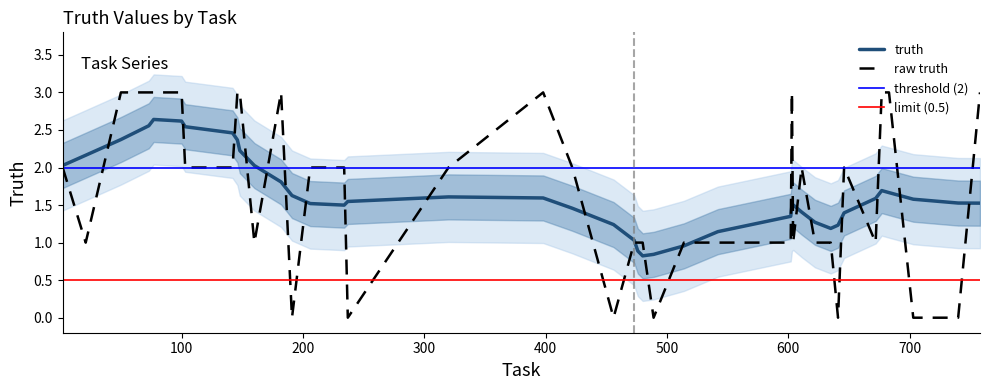

True or false: there are more than 1 points higher than both neighbors.

True